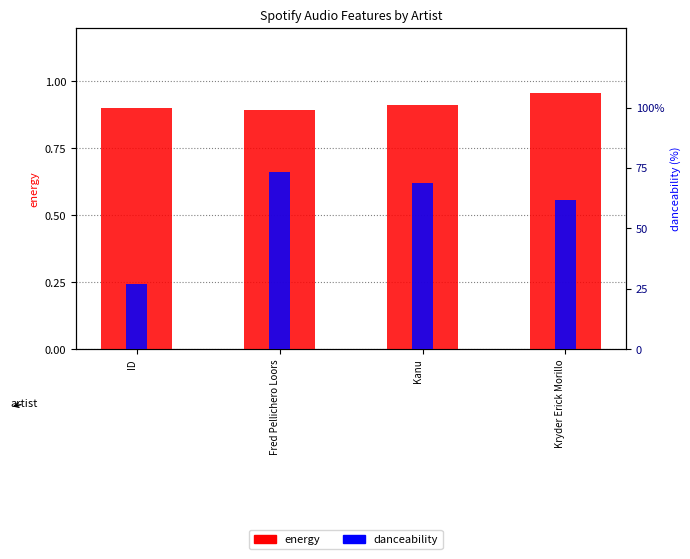

At which category does the chart reach its peak across all series?

Fred Pellichero Loors